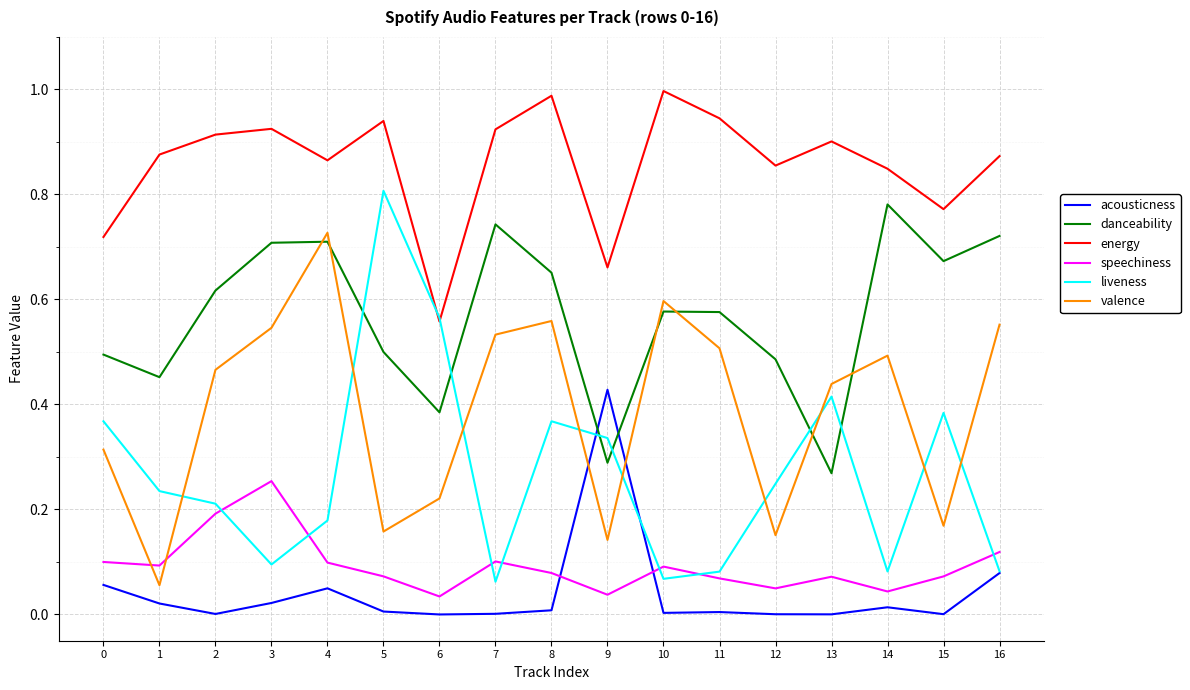

How many lines are shown in the chart?

6